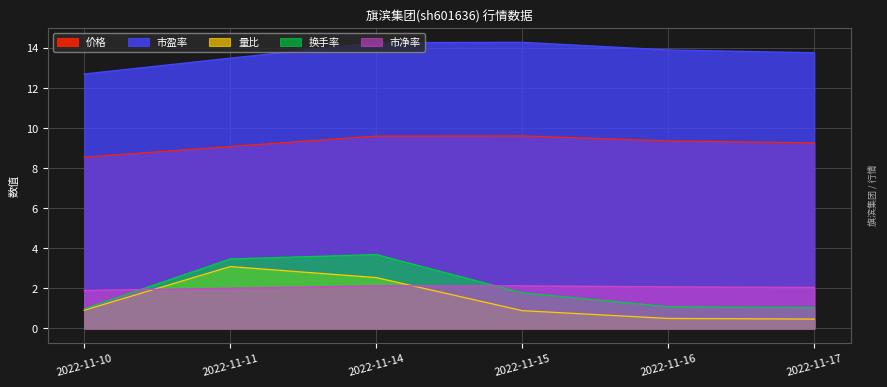

List the labels in order of 市净率 value, smallest first.

2022-11-10, 2022-11-11, 2022-11-17, 2022-11-16, 2022-11-14, 2022-11-15